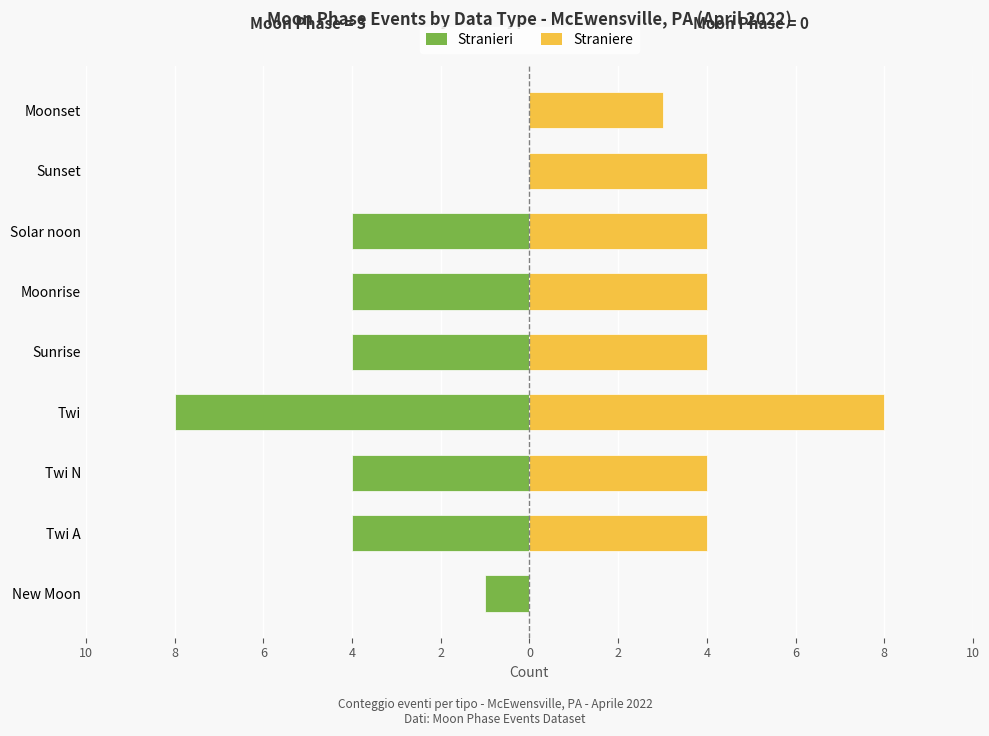

How many positive values does the Straniere series have?

8